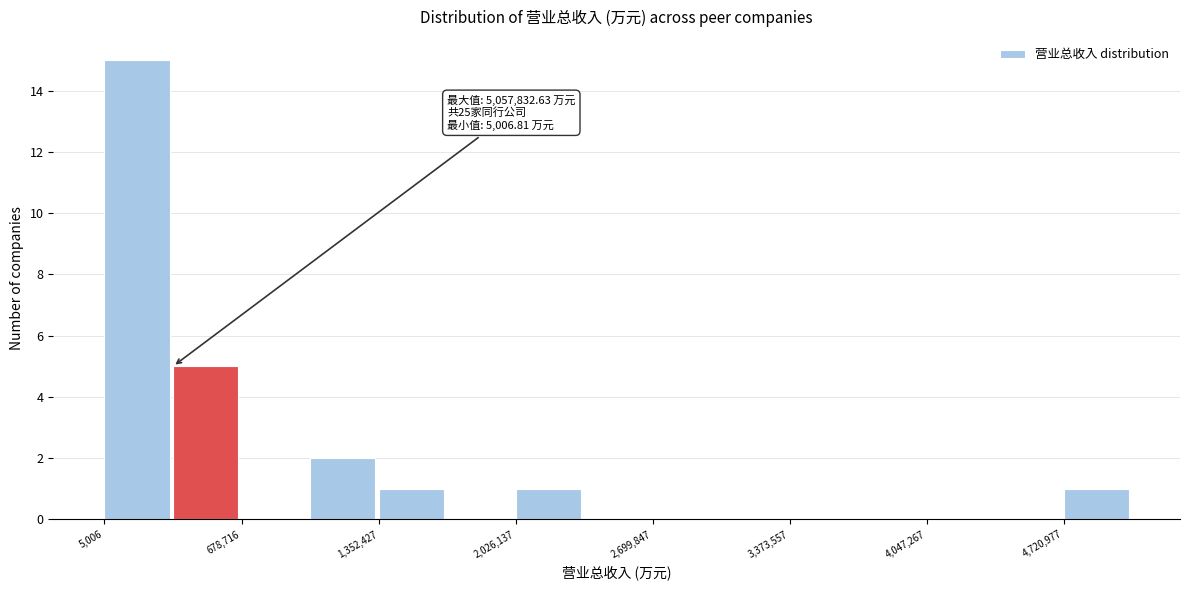

Read against the x-axis, roughly where is the centre of the tallest bar?

200000